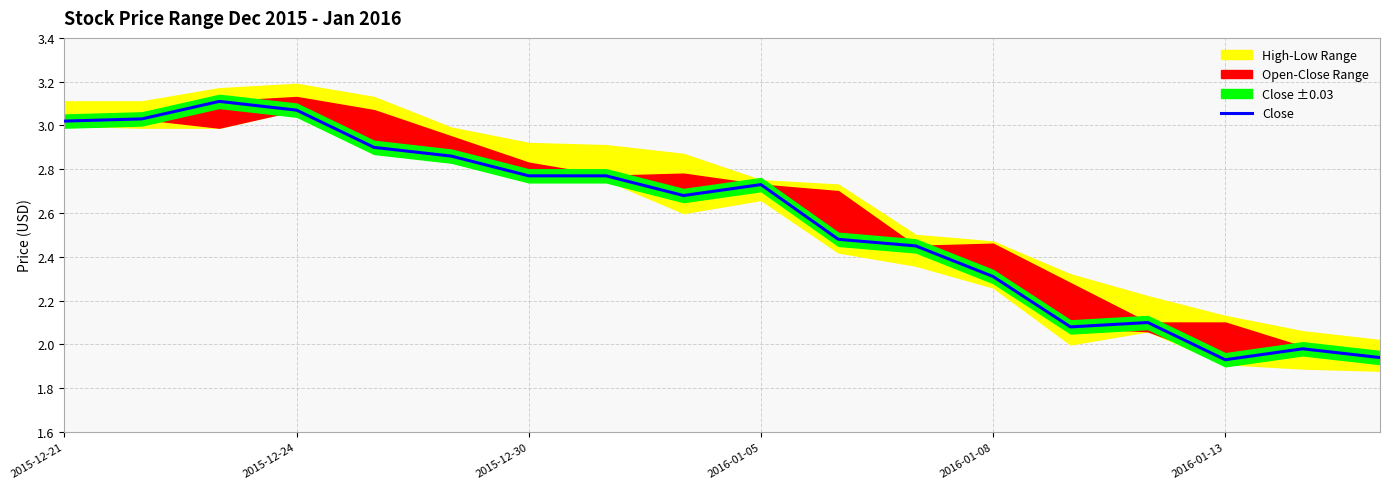

Which category has the lowest value across all series?

2016-01-13